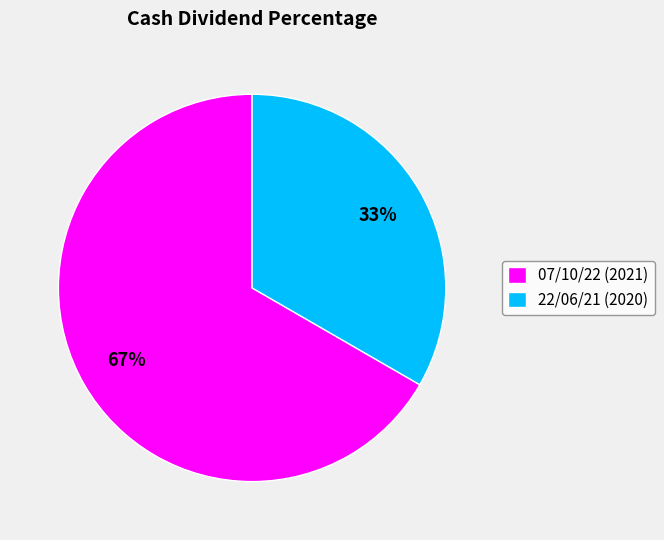

To the nearest percent, what is the combined percentage of 07/10/22 (2021) and 22/06/21 (2020)?

100%